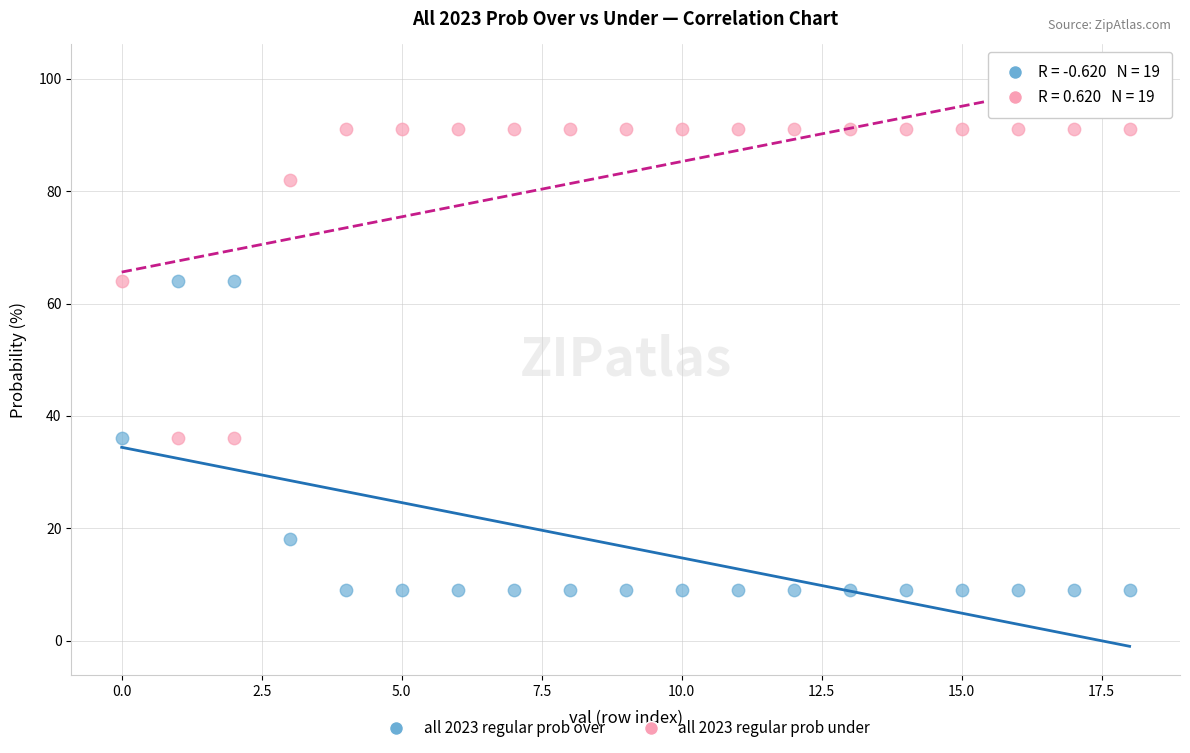

What are all the series names shown in the legend?

all 2023 regular prob over, all 2023 regular prob under